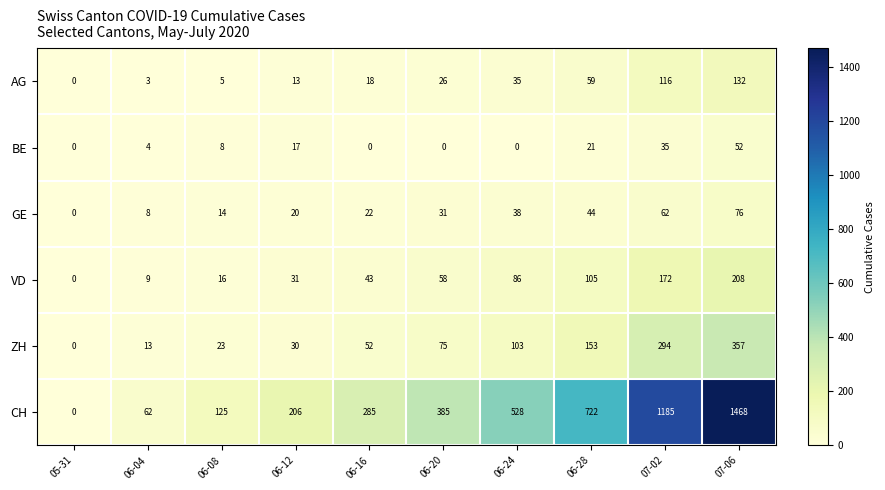

What is the sum of the BE values at 07-06 and 05-31?

52